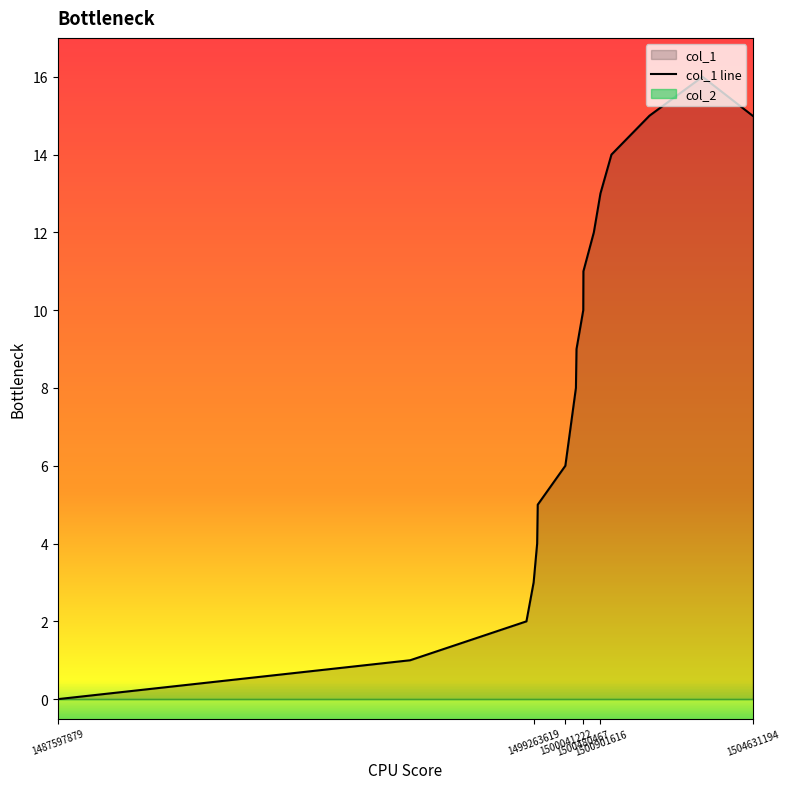

What is the sum of all values?

144